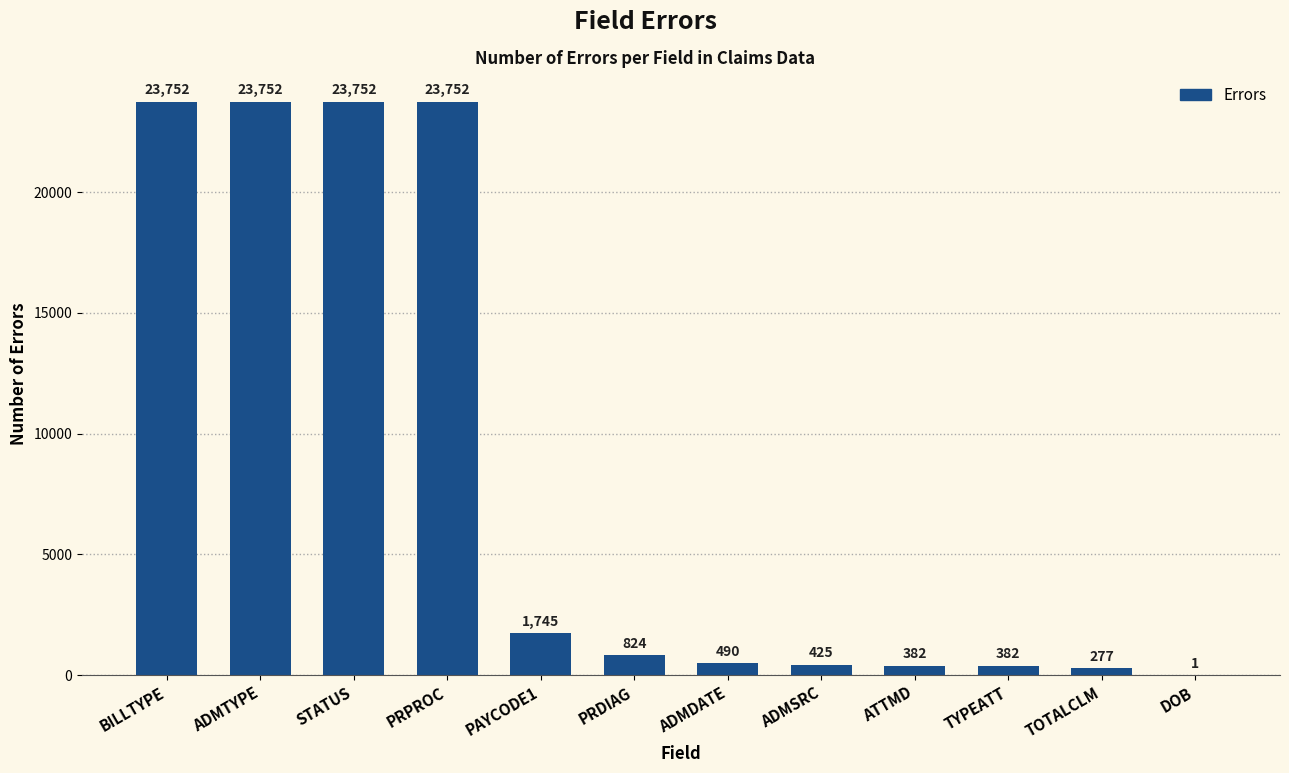

Between PRDIAG and PAYCODE1, which is larger?

PAYCODE1